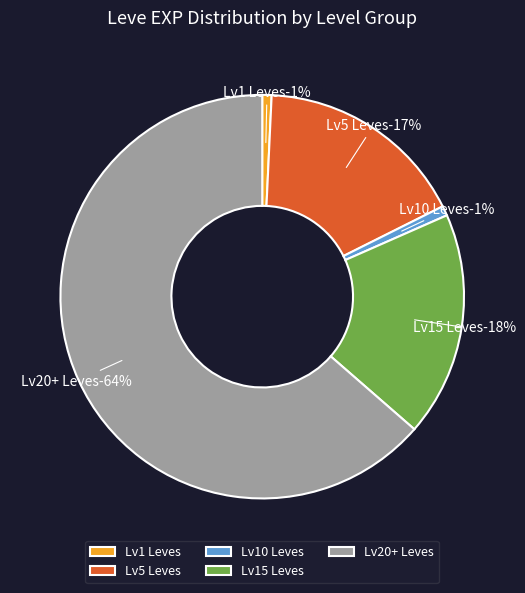

Combined, do 1 and 5 account for over 50%?

No